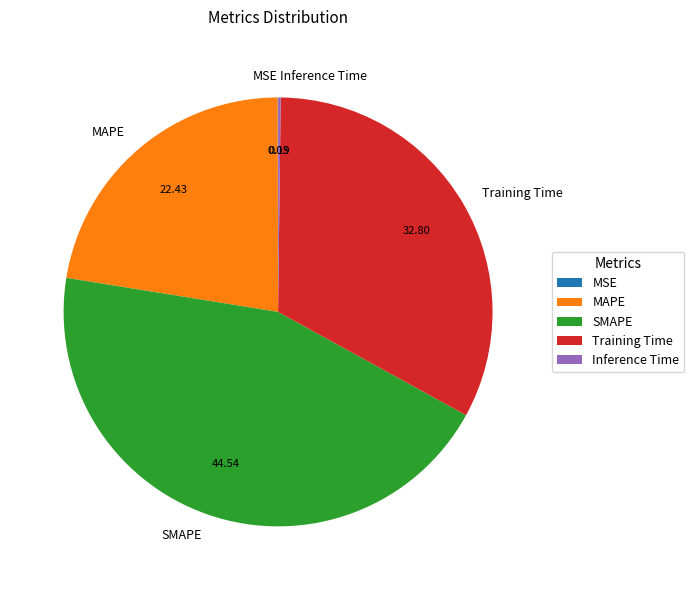

Does Training Time represent more than half of the total?

No